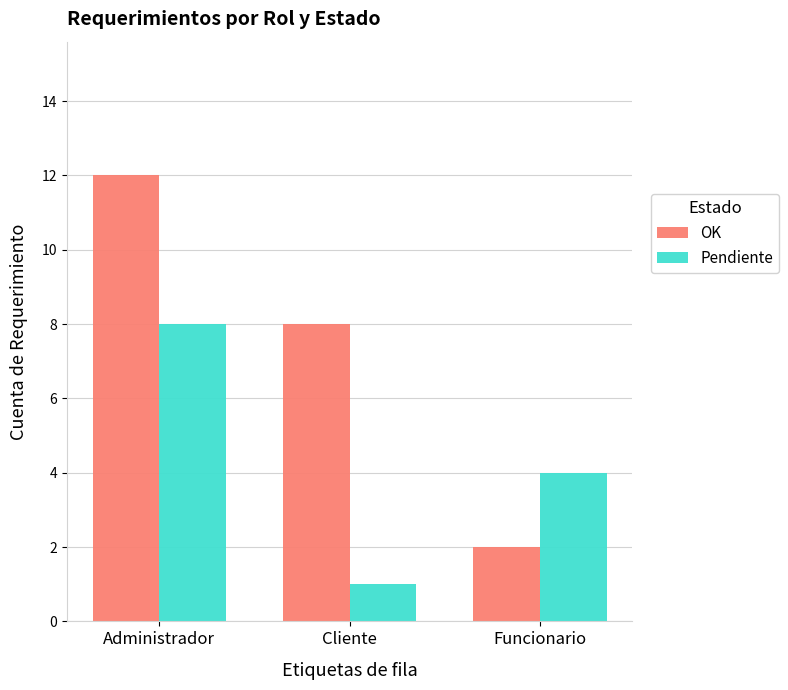

How many series are shown in this chart?

2